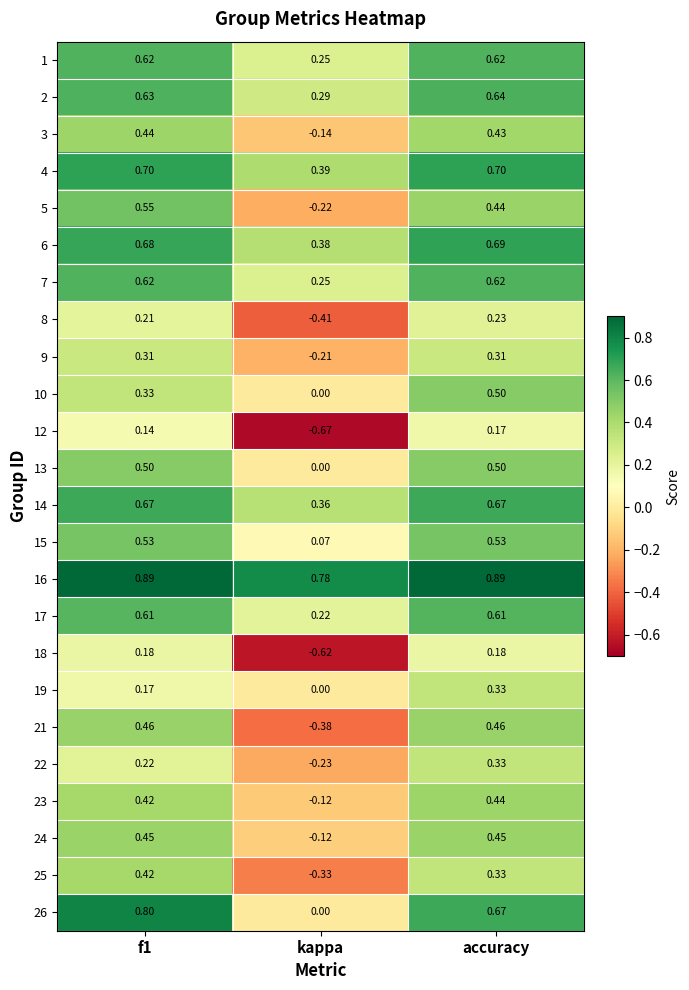

At which category does the chart reach its minimum across all series?

kappa